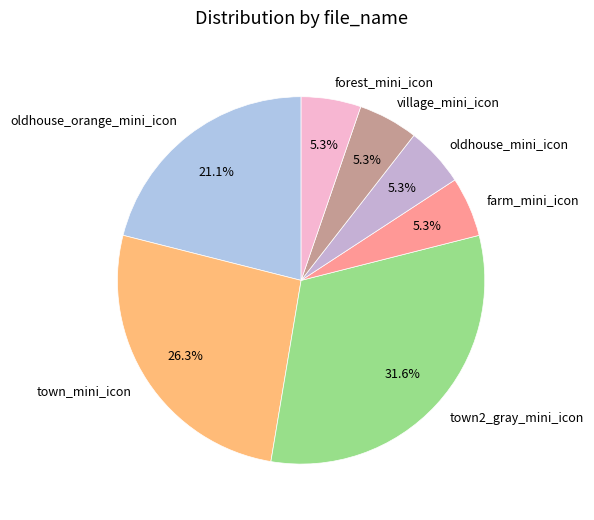

To the nearest percent, what is the average slice percentage?

14%